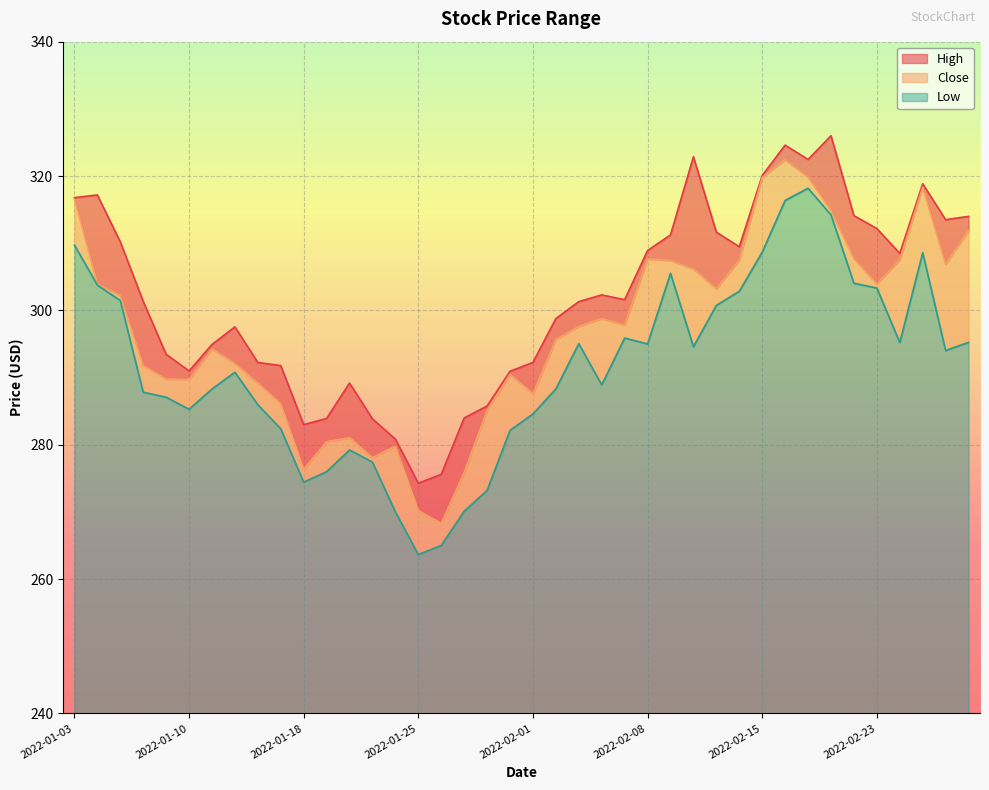

At which label does Close reach its peak?

2022-02-16